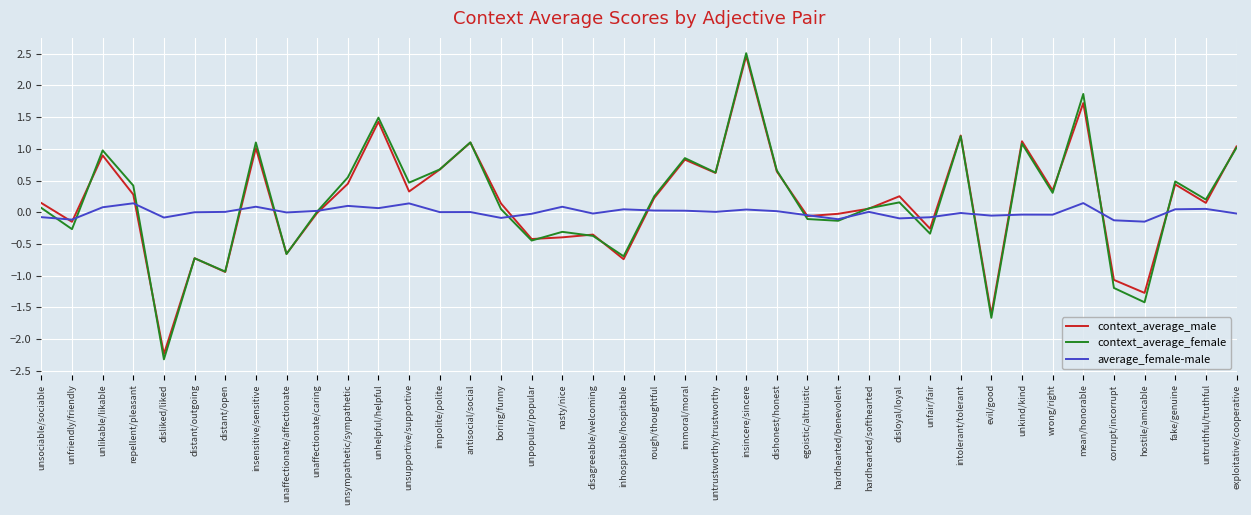

What position from the right is unfriendly/friendly?

39